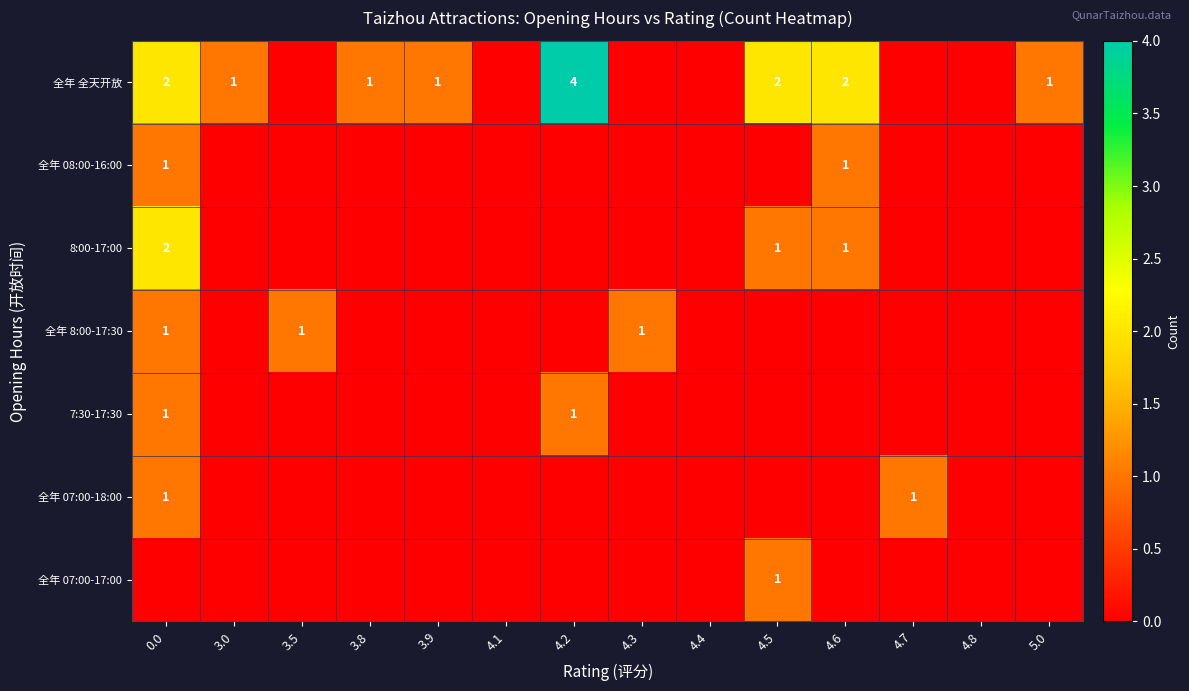

The value of 7:30-17:30 at 4.2 is 2. True or false?

False